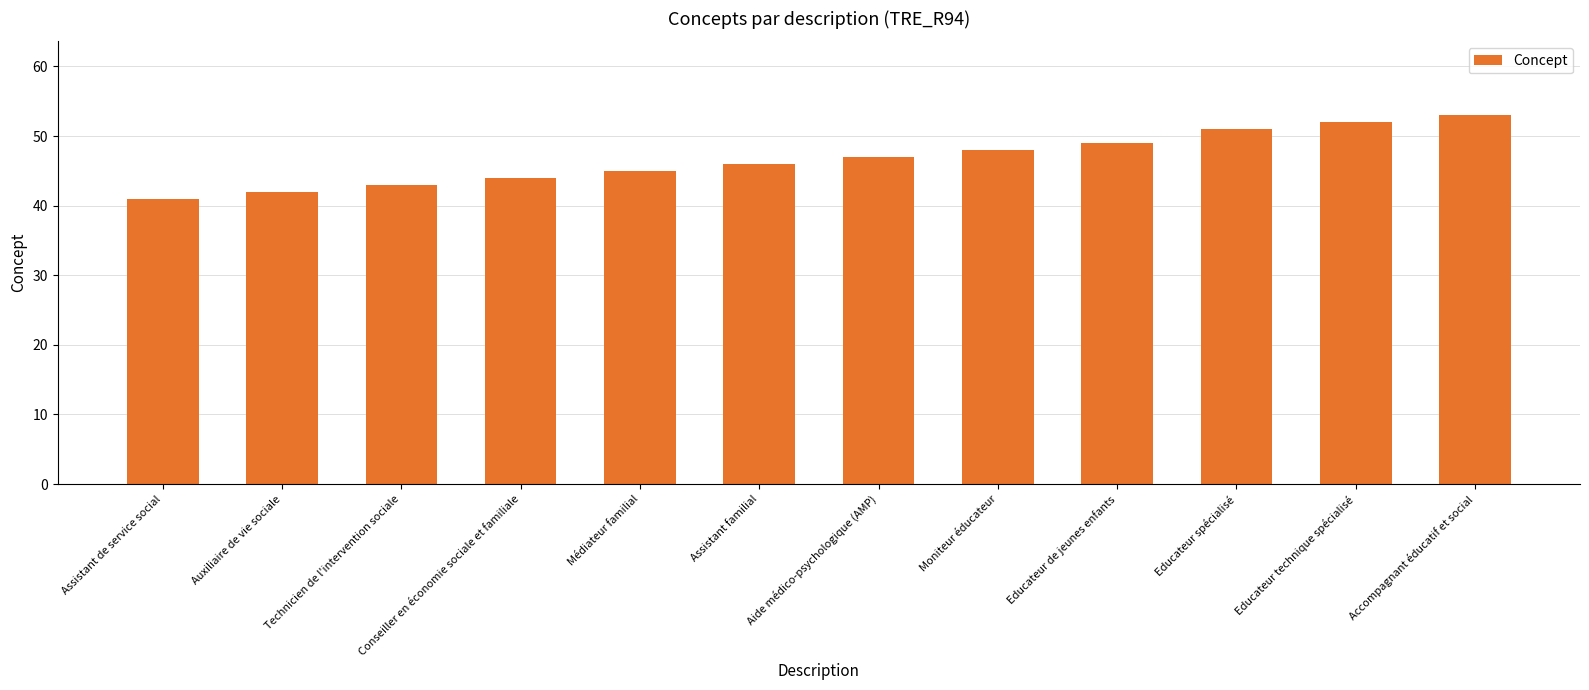

What position from the right is Accompagnant éducatif et social?

1